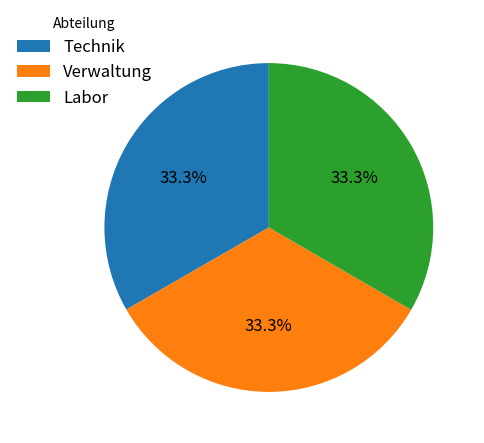

What percentage is the Technik slice, to the nearest percent?

33%